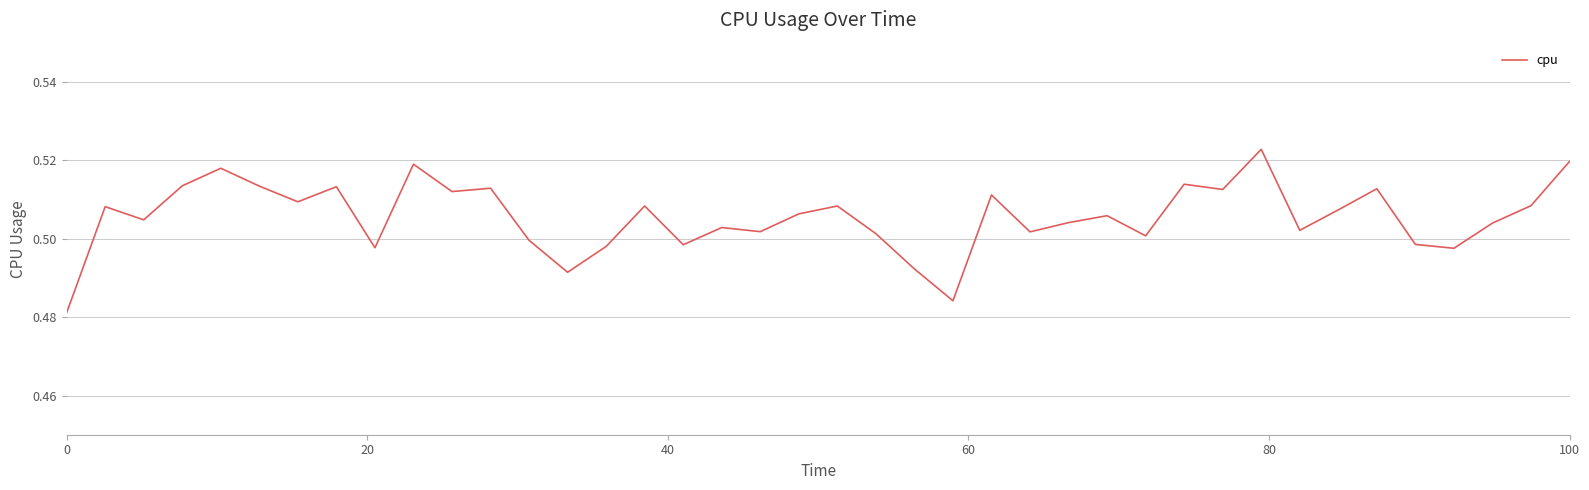

At which category does the chart reach its minimum across all series?

0